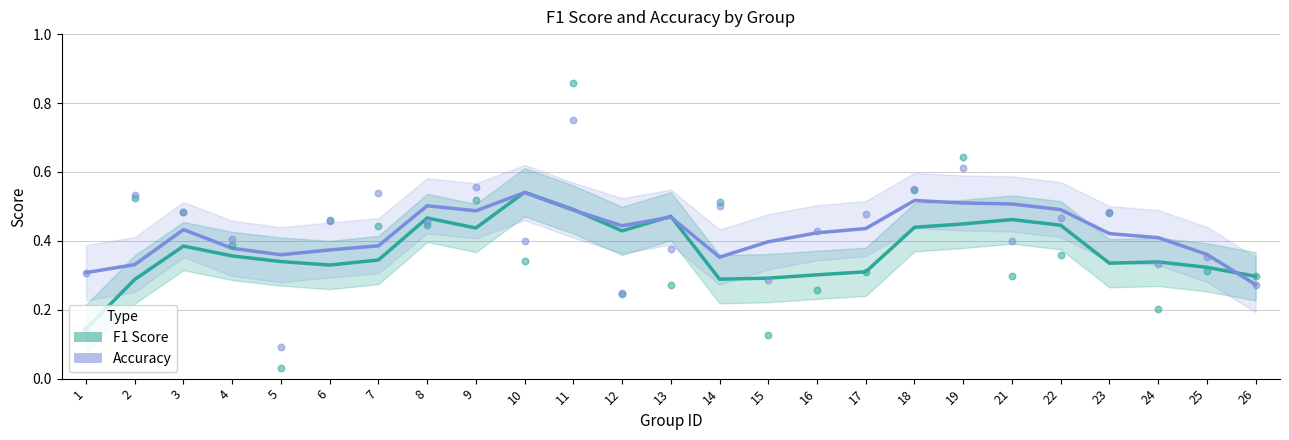

Which series contains the highest Y value?

f1